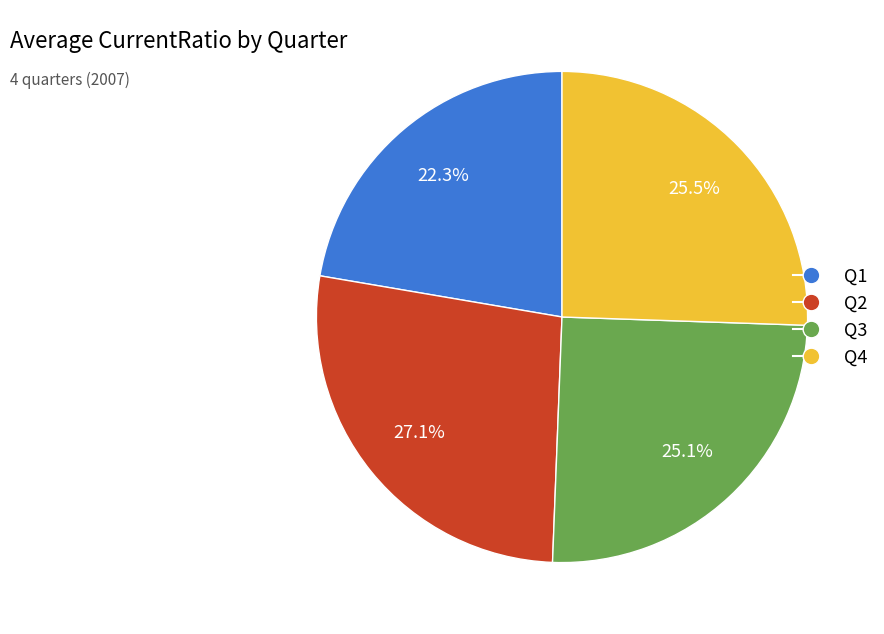

Count the number of slices in the pie.

4